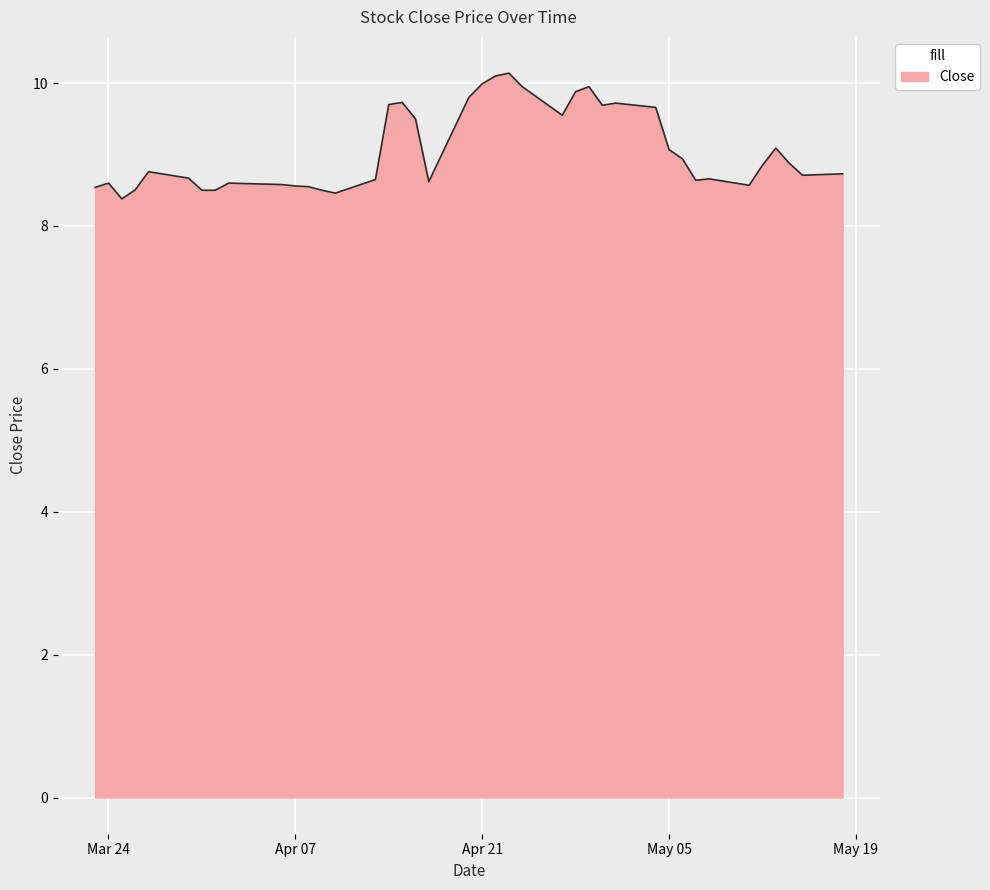

What is the smallest value displayed?

8.4